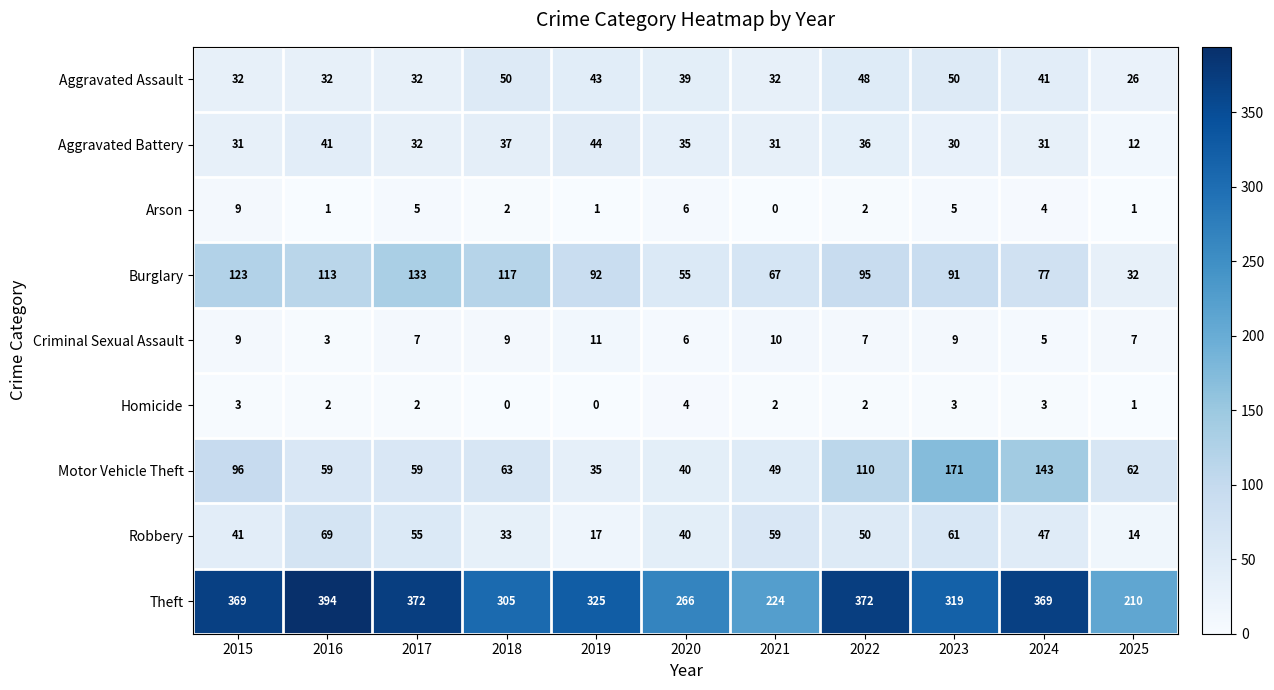

Which label corresponds to the largest value in the chart?

2016